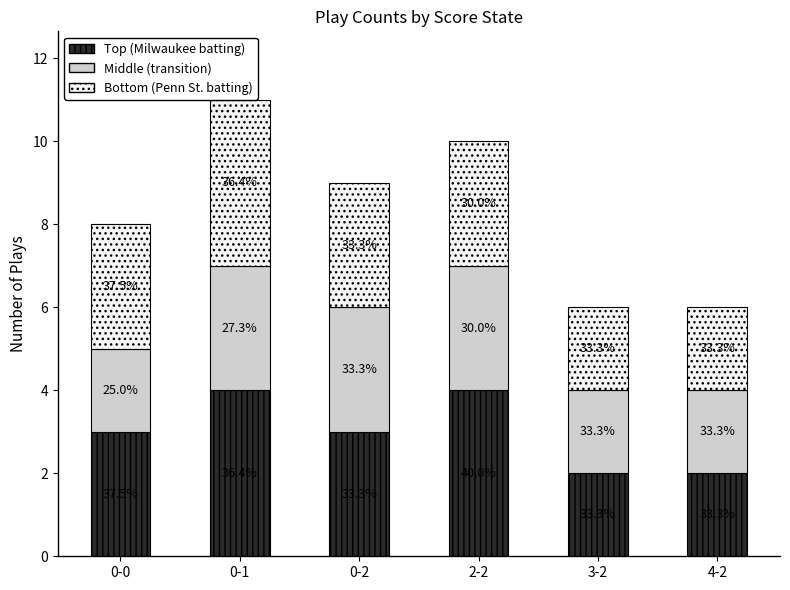

What is the difference between the second highest and minimum values in the Bottom (Penn St. batting) series?

1